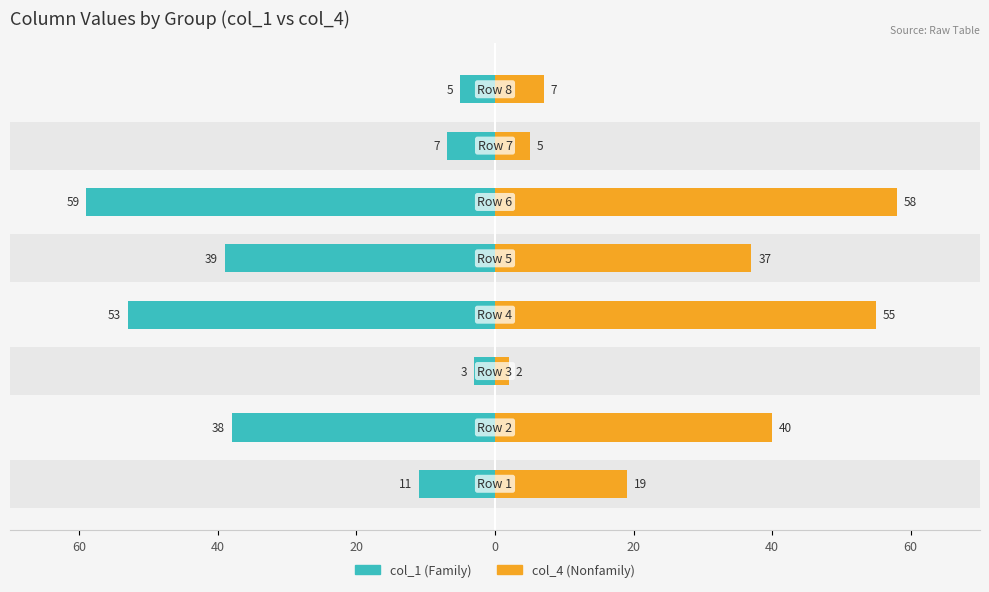

Which has a higher value, 60 or 60?

60